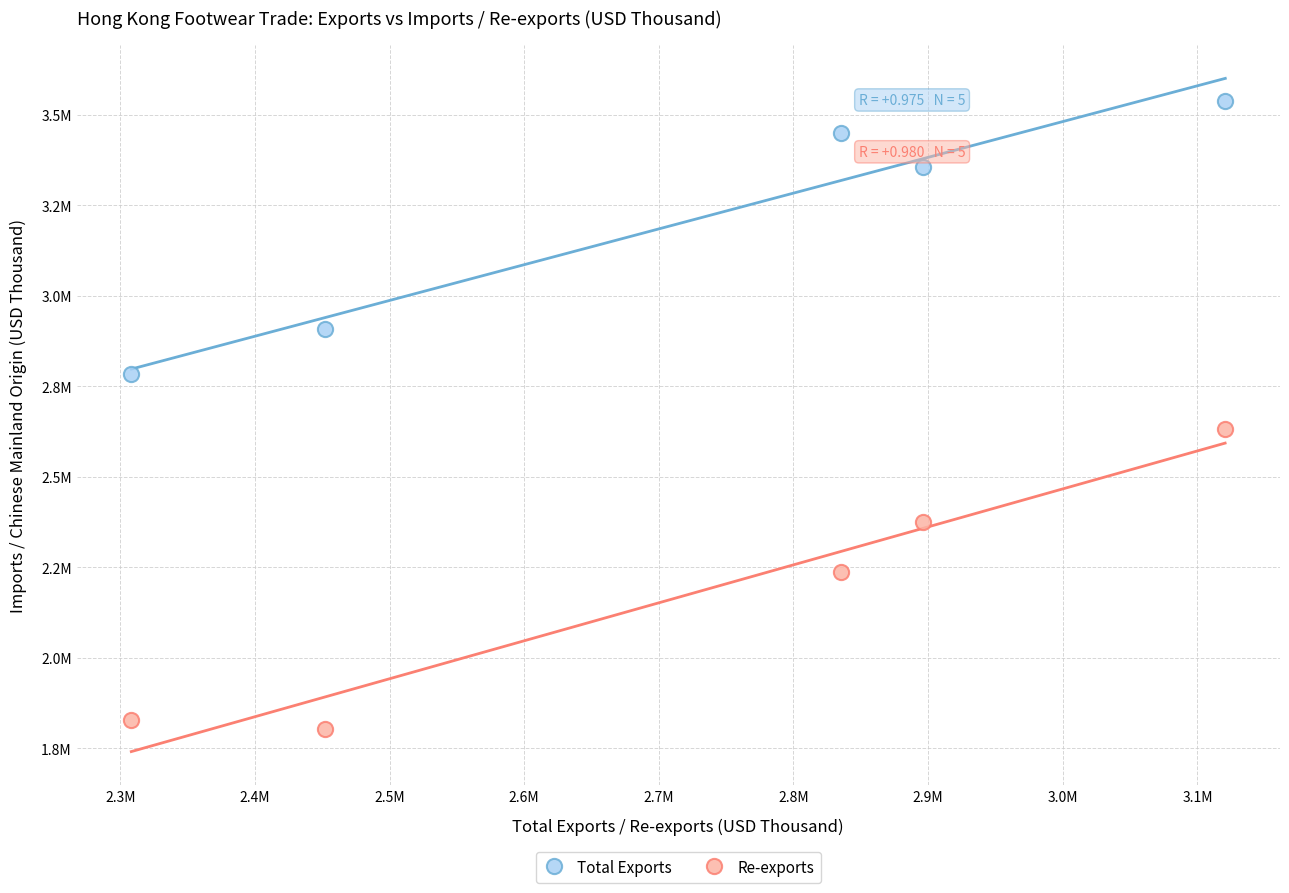

What are all the series names shown in the legend?

Total Exports, Re-exports